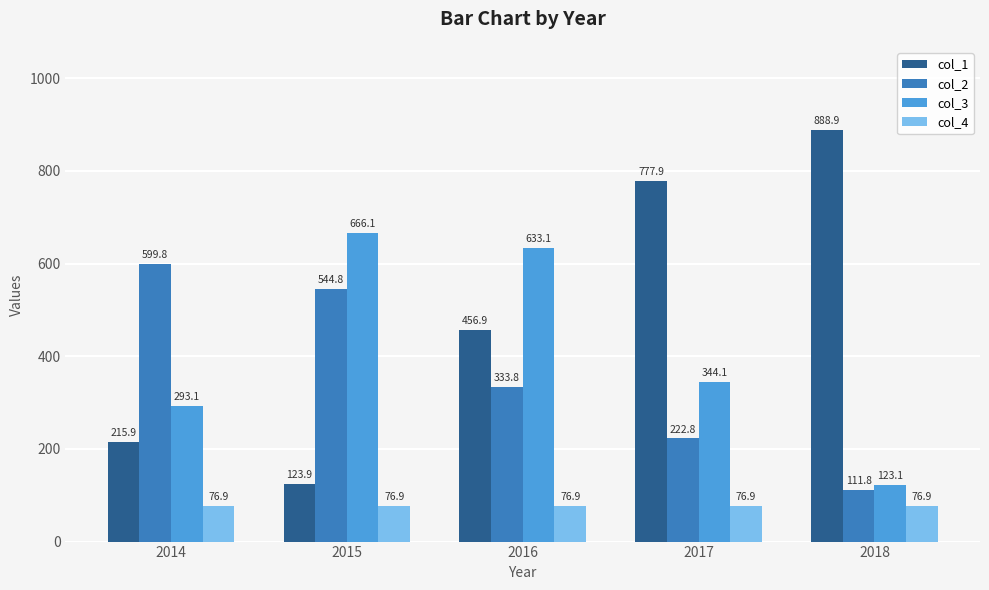

What is the smallest value displayed?

76.9